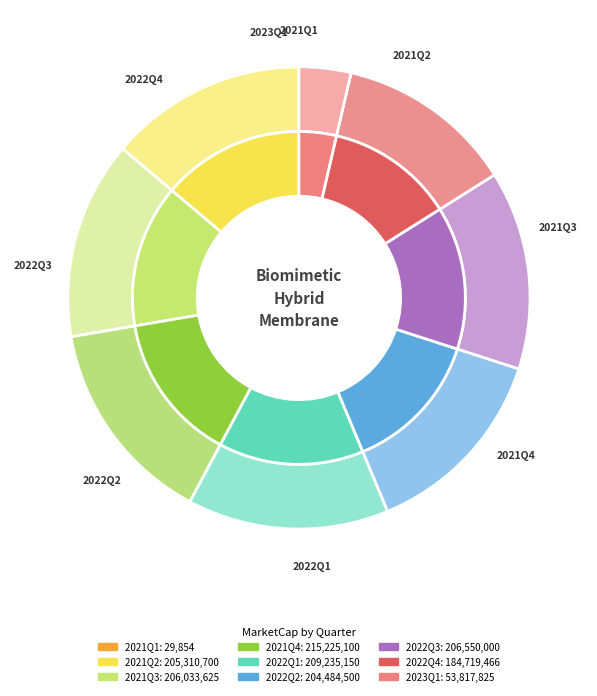

Combined, what portion of the pie is 2022Q4 and 2021Q3?

26.3%